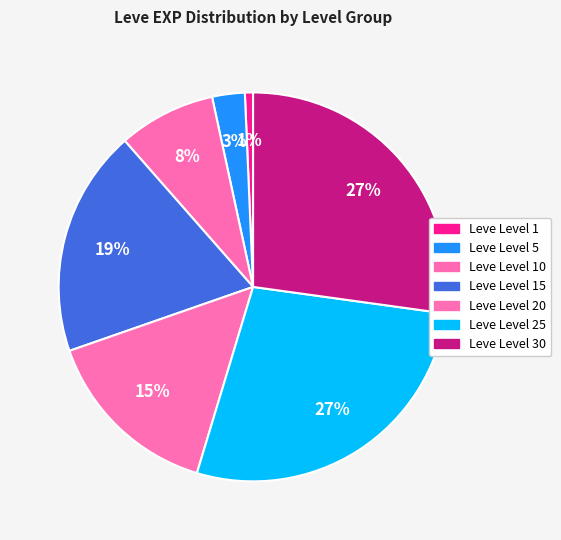

Count the number of slices in the pie.

7